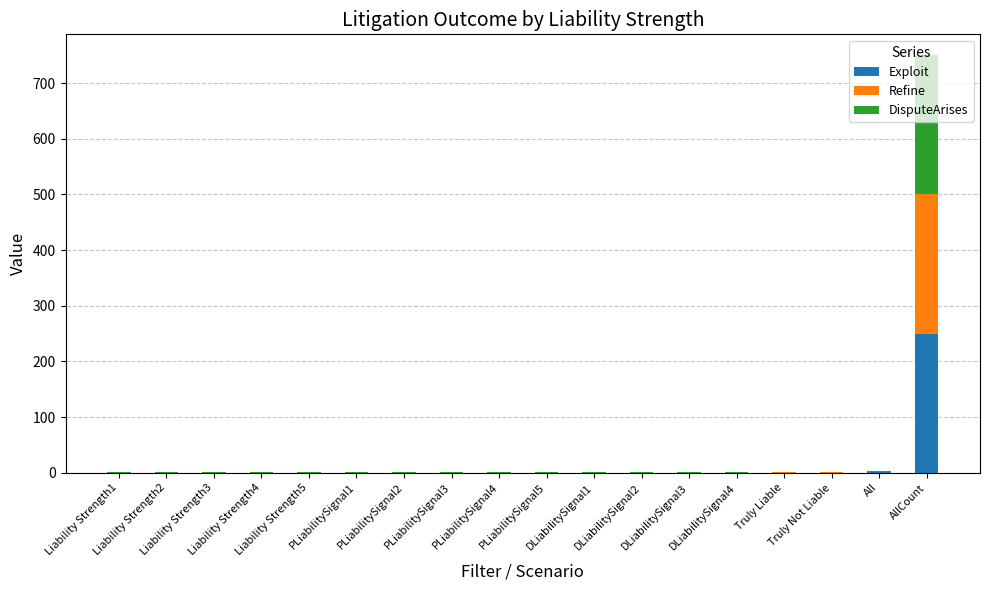

How many categories are shown in the chart?

18